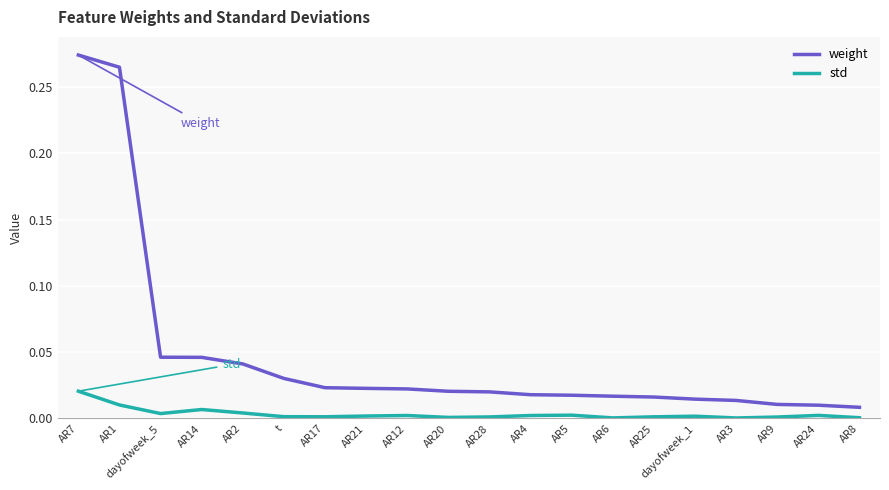

True or false: weight and std intersect in this chart.

False